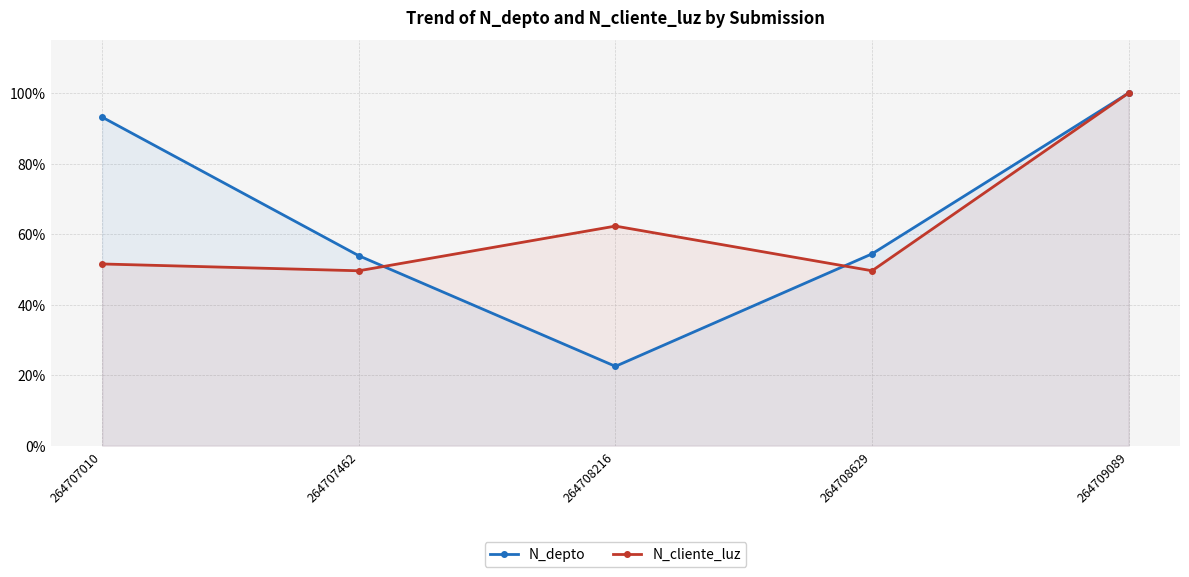

At which label is N_depto closest to 0?

264708216